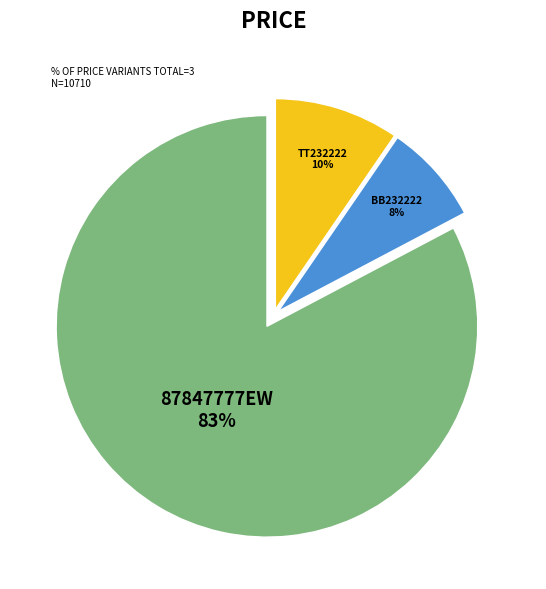

Is it true that TT232222 is 21% of the pie?

False